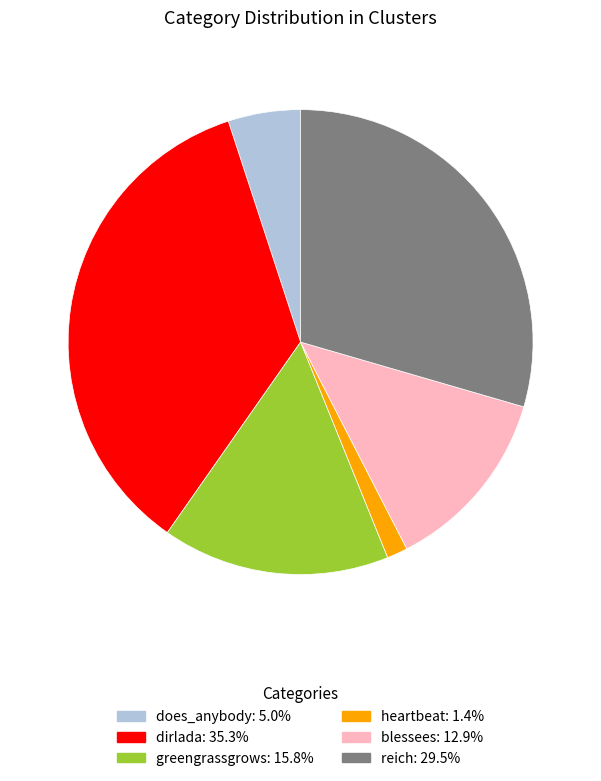

Approximately how many times larger is the value at greengrassgrows compared to blessees?

1.2